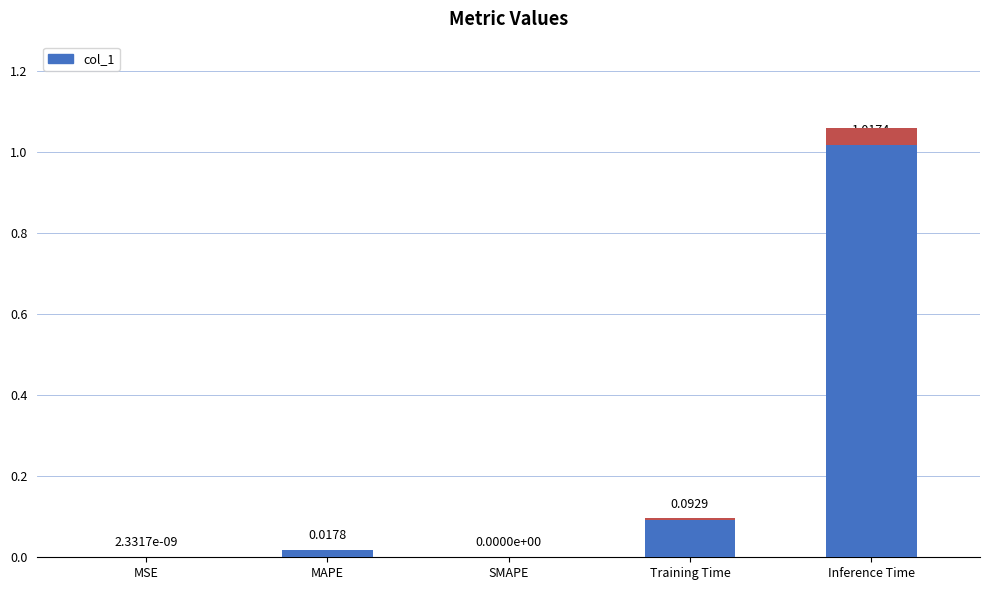

What is the average value?

0.2